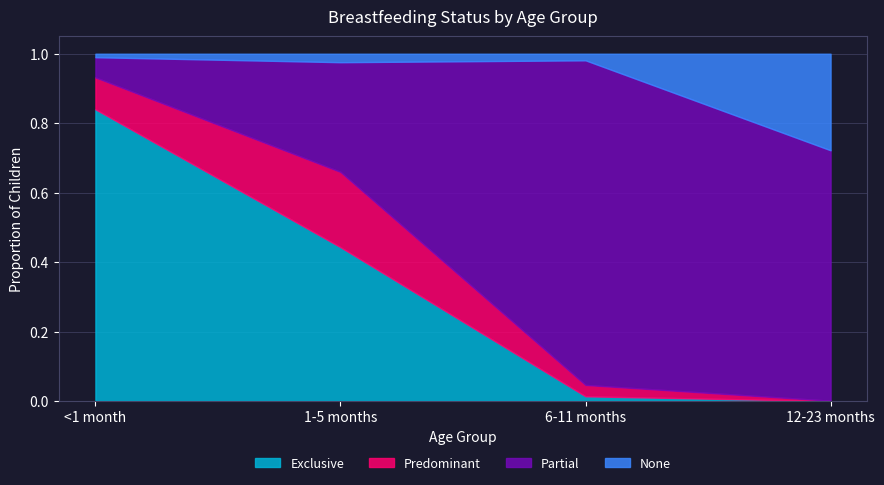

Between which two adjacent categories do Predominant and None first intersect?

6-11 months and 12-23 months